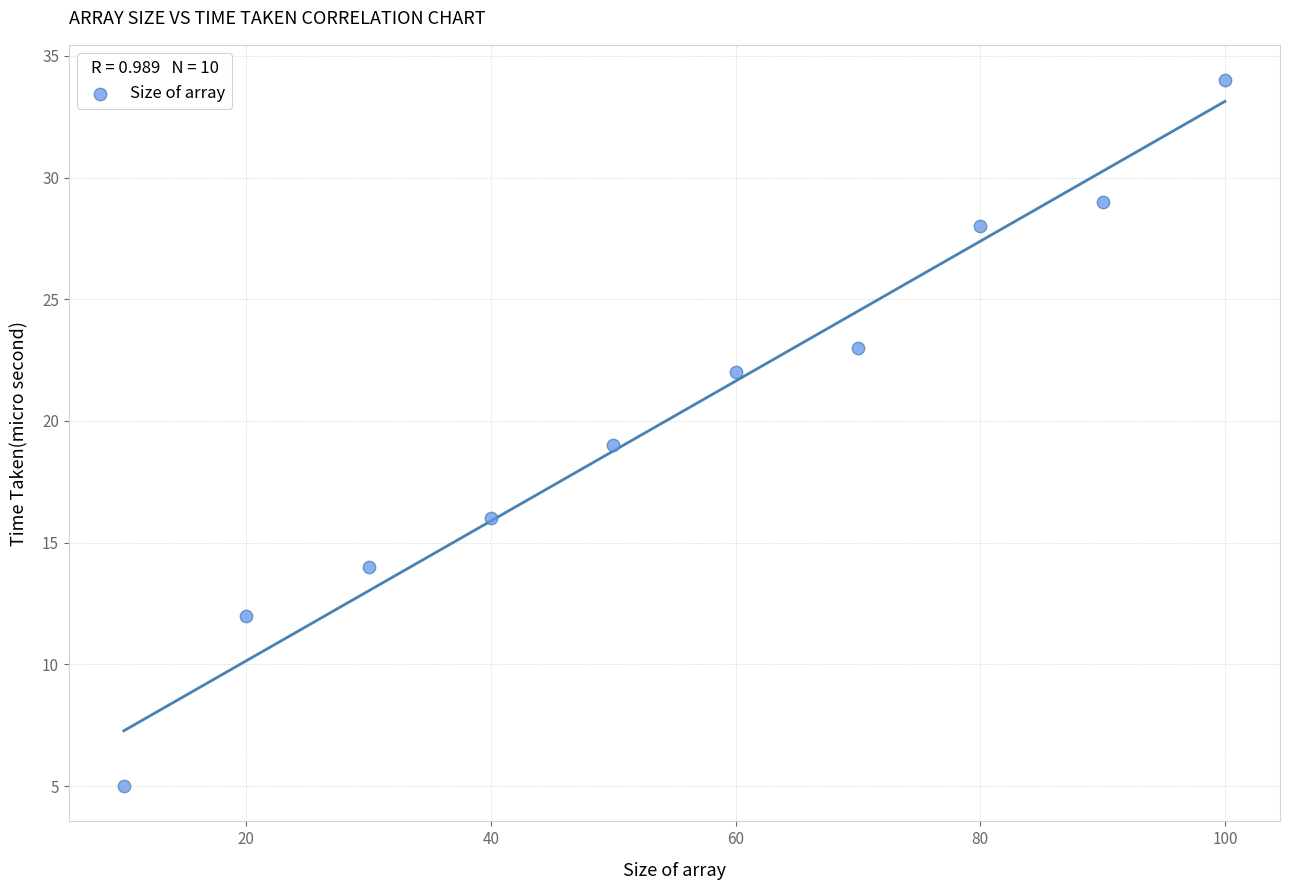

What is the range of Y values (max minus min)?

29